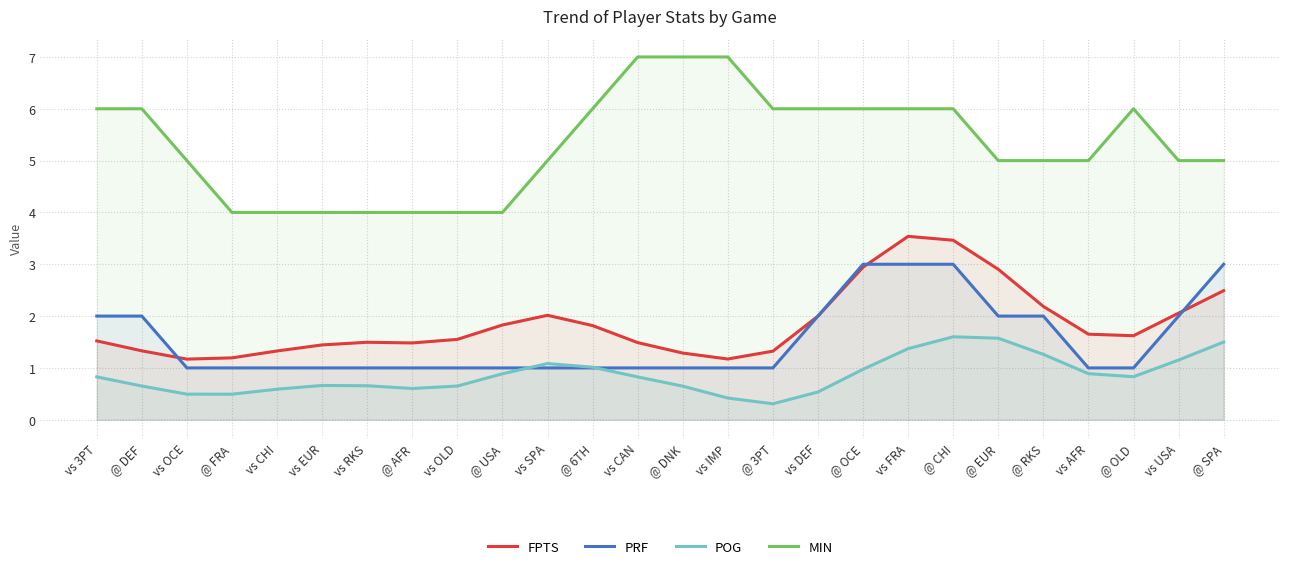

What is the value of the POG point at the 7th from the left?

0.7